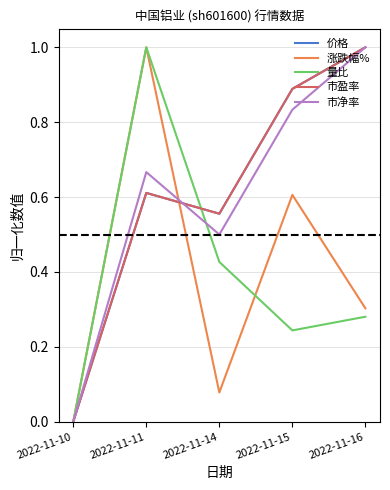

In 量比, how many points are lower than both neighbors (excluding endpoints)?

1